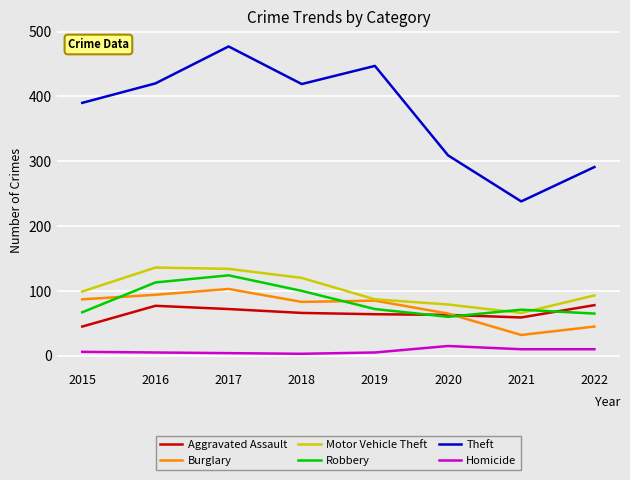

True or false: Robbery has more than 1 interior local peaks.

True